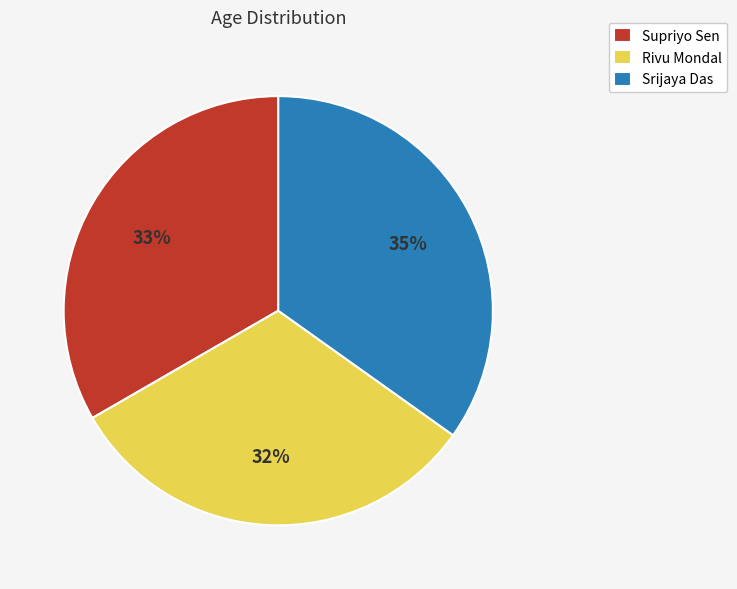

Do Rivu Mondal and Srijaya Das together represent more than half of the pie?

Yes